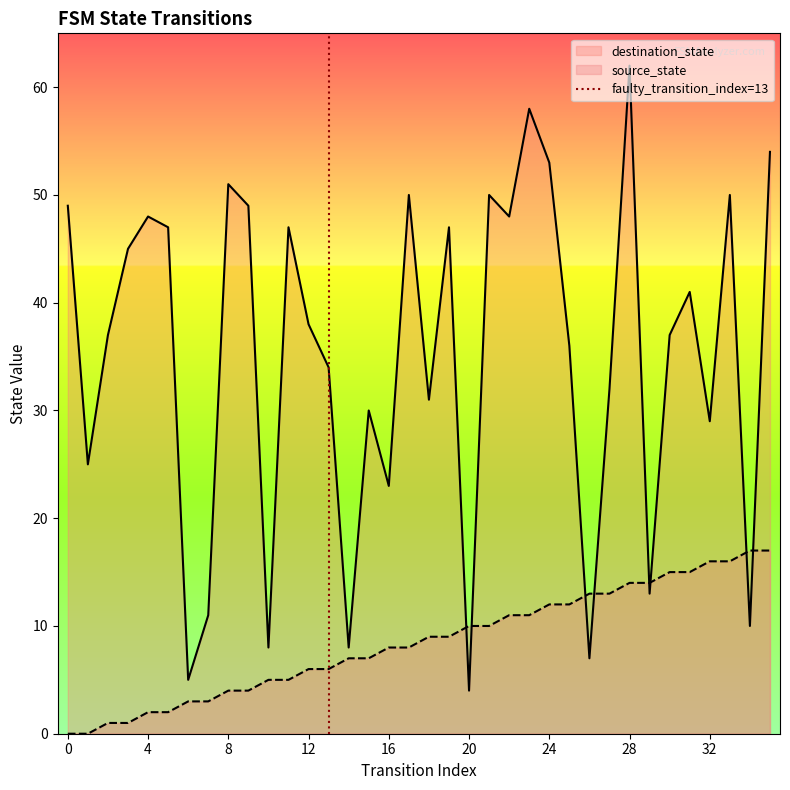

The value of destination_state at 16 is 23. True or false?

True